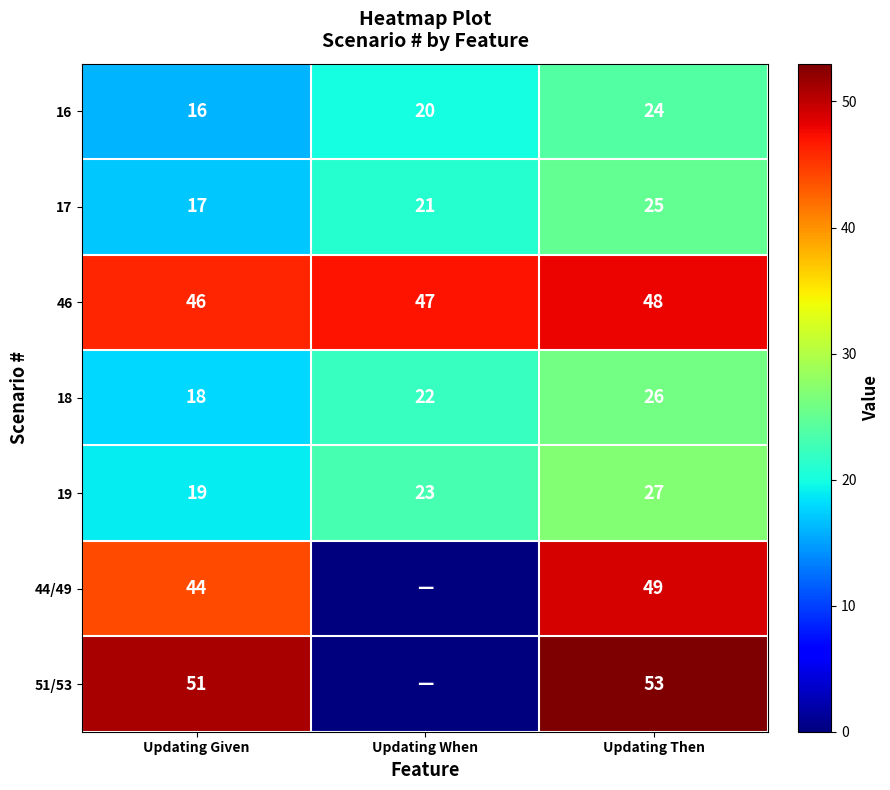

How many 19 values are between 19 and 27?

3